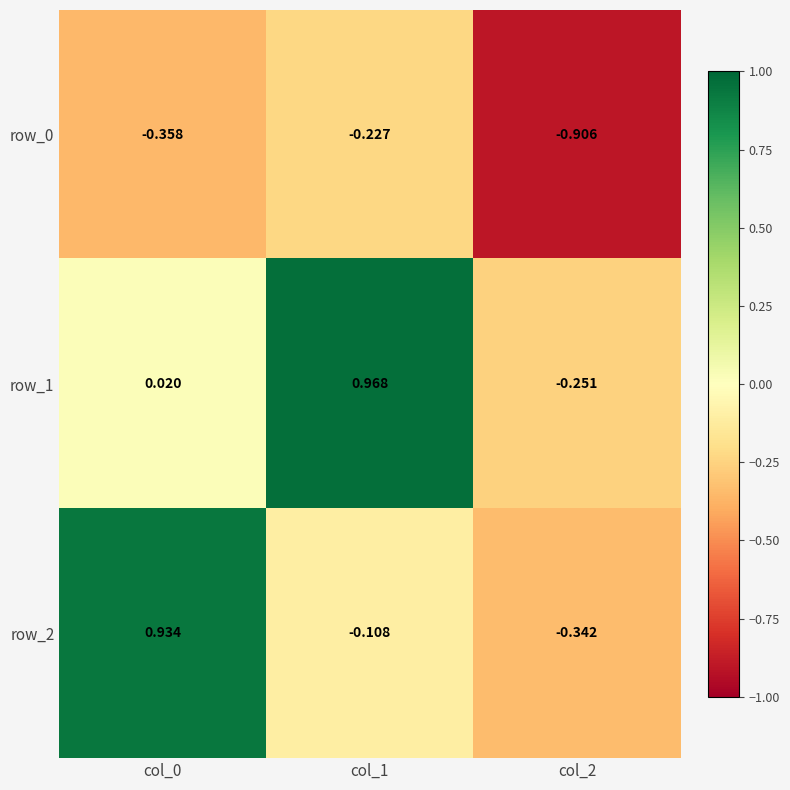

Is the value of row_2 at col_2 greater than the value of row_1 at col_0?

No